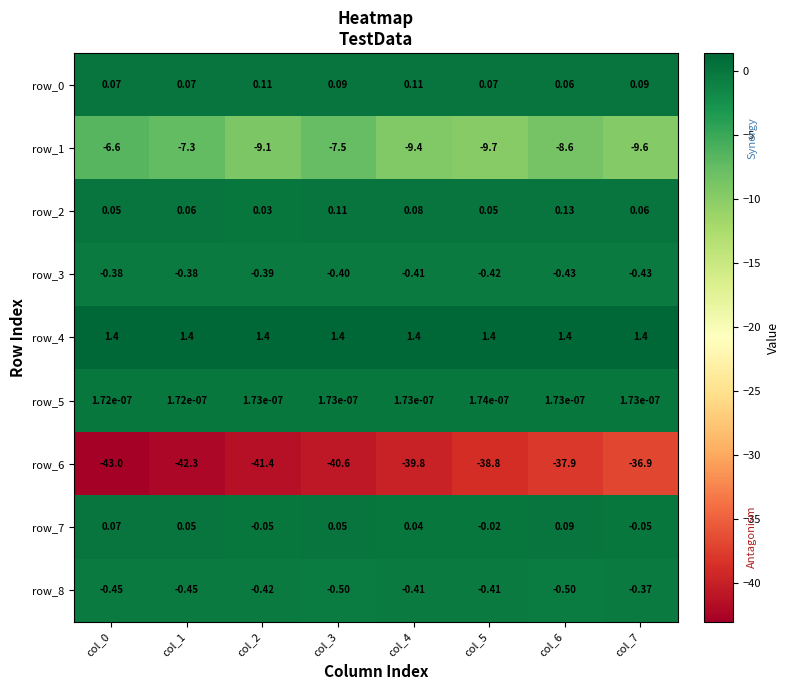

Is it true that row_1 equals -3.8 at col_7?

False